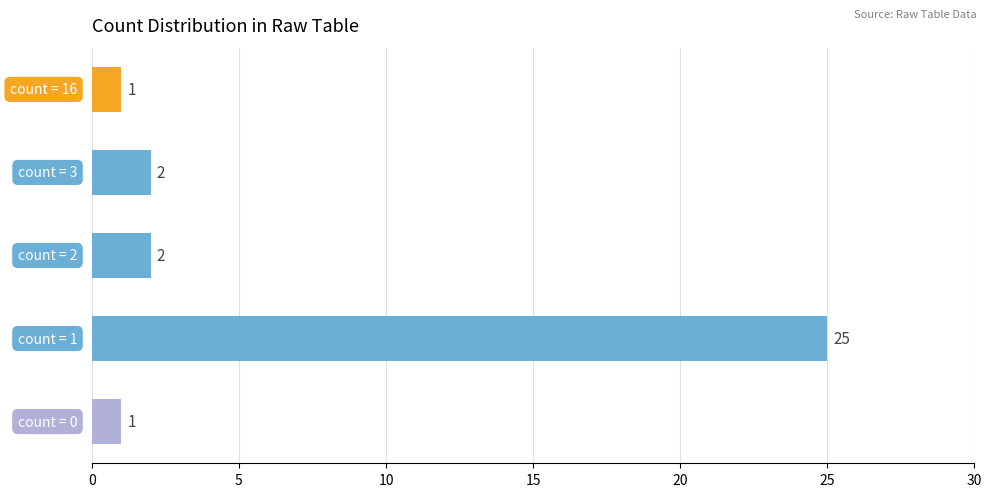

What is the greatest value displayed?

25